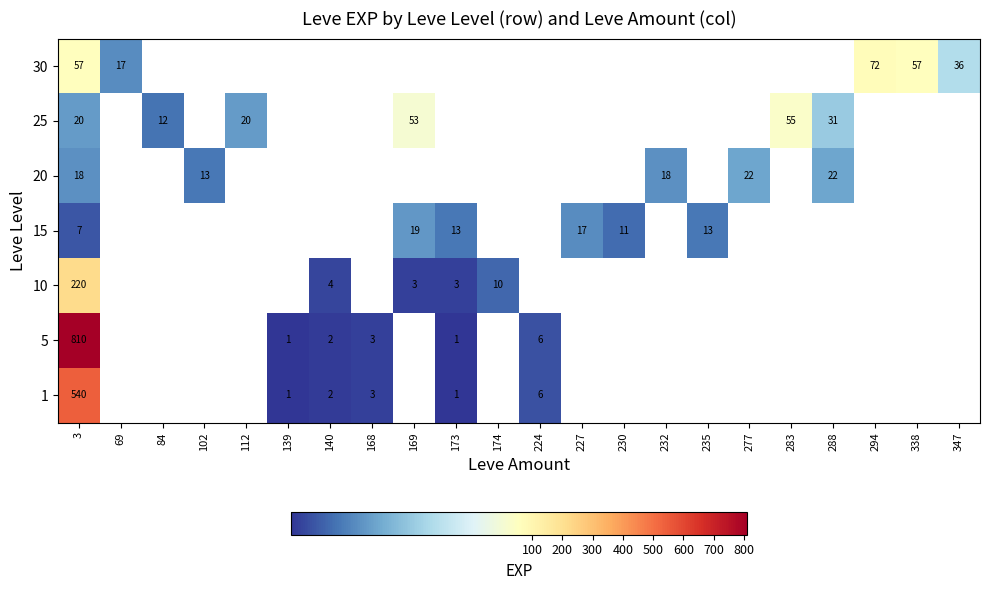

True or false: 20 has a value of 22 at 288.

True